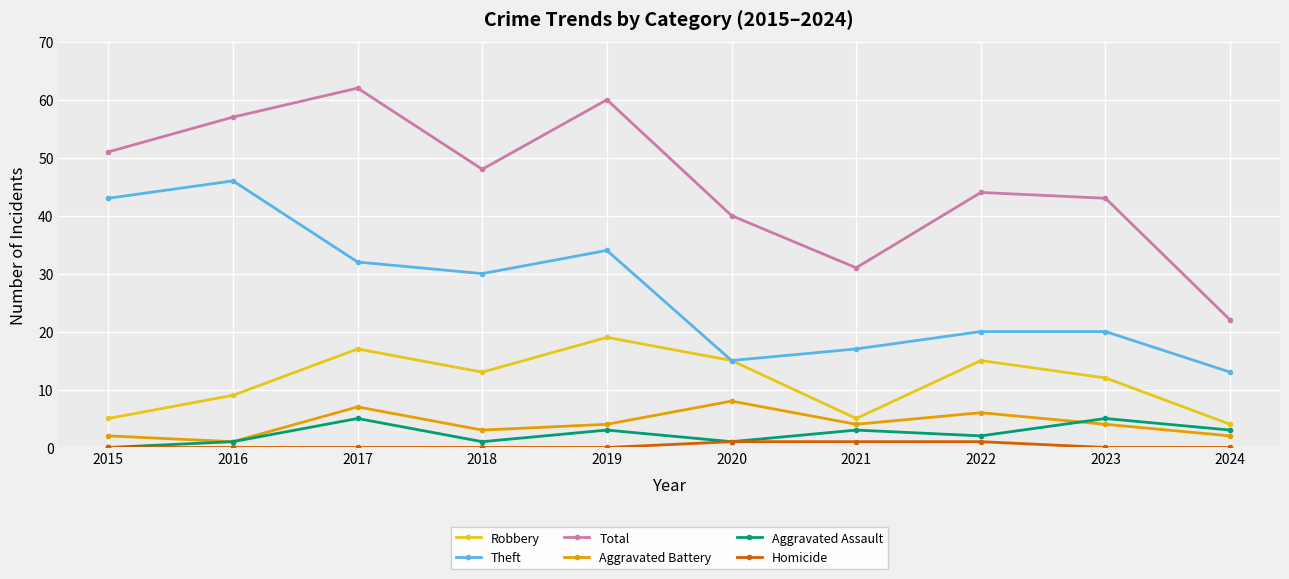

Is this an area chart (filled region under the line)?

No